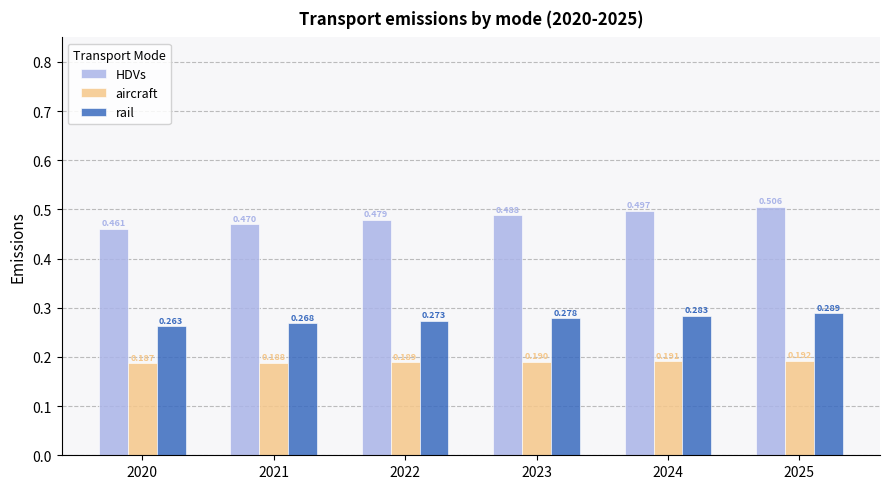

What is the total value across all series at 2023?

1.0